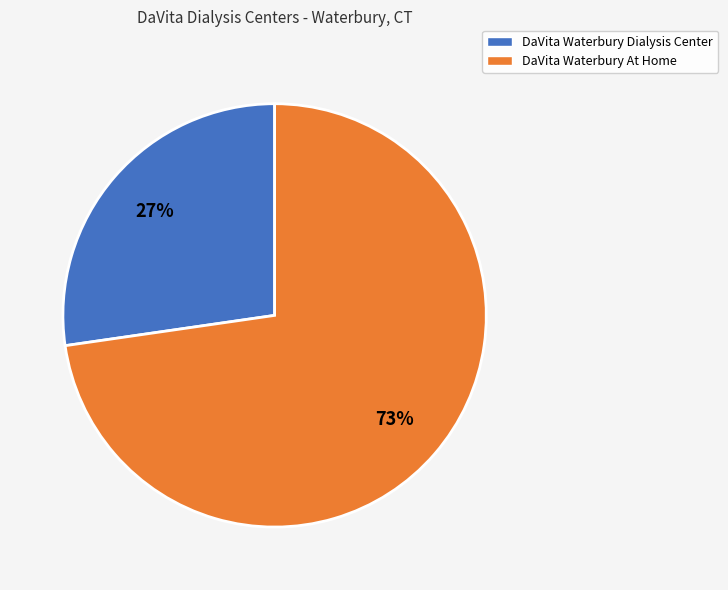

How many slices are in this pie chart?

2